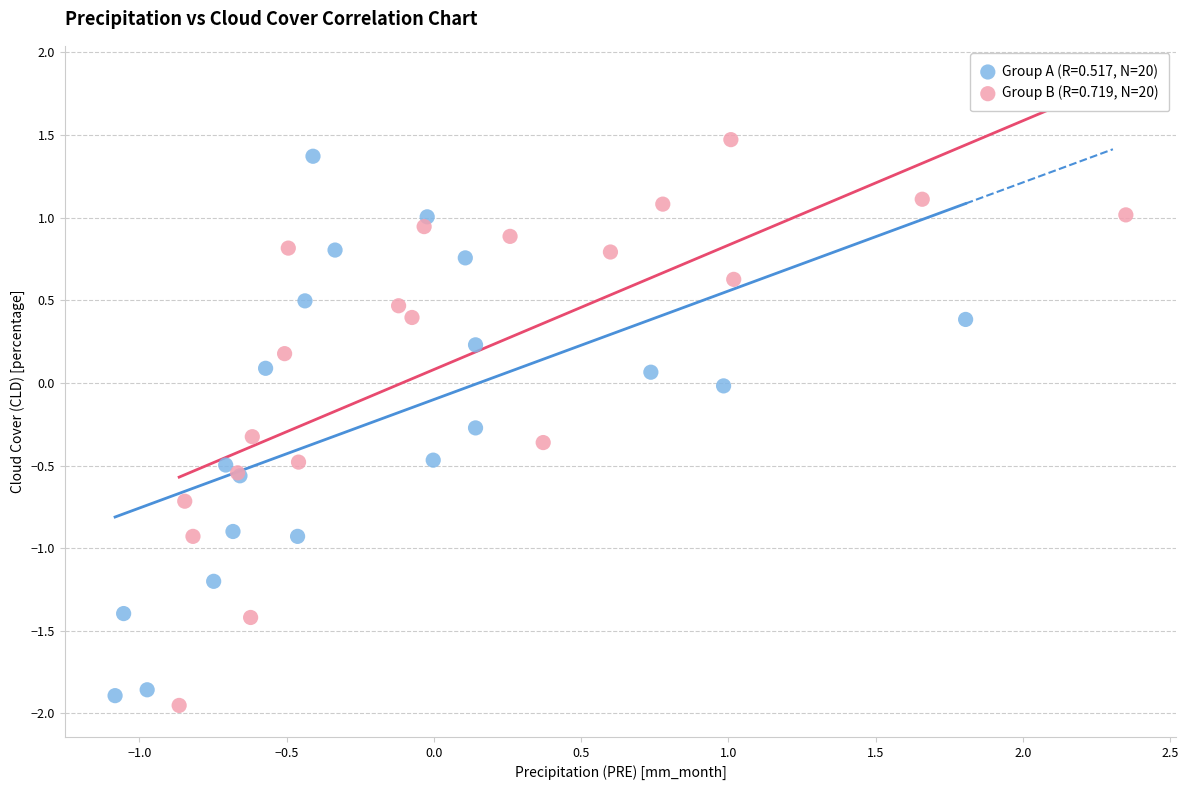

Which series contains the highest Y value?

Group B (R=0.719, N=20)